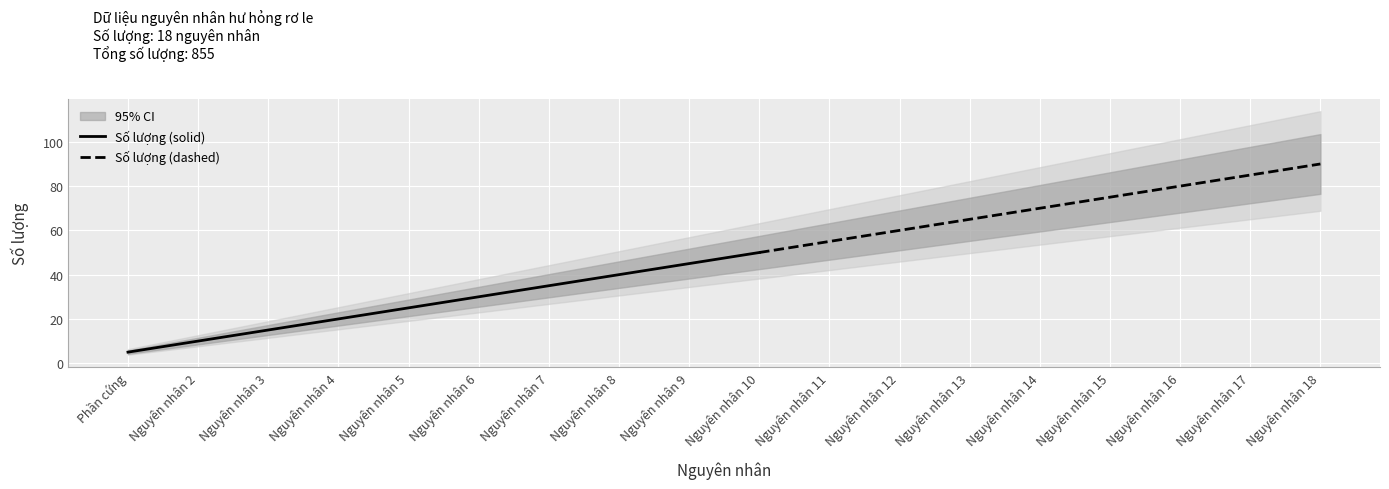

The chart shows a value of 15 at Nguyên nhân 3. True or false?

True